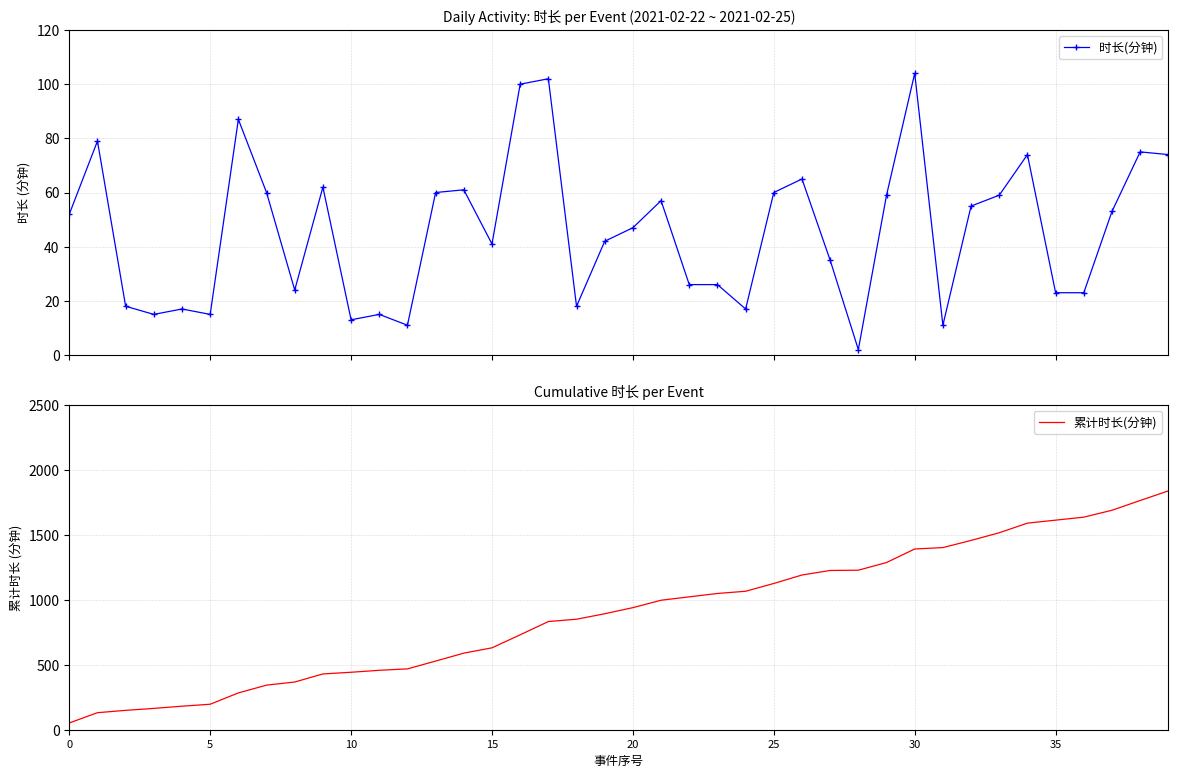

True or false: 时长(分钟) and 累计时长(分钟) cross at least once.

False